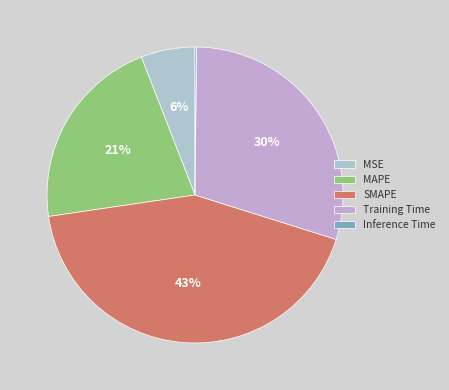

True or false: Training Time accounts for 15% of the total.

False